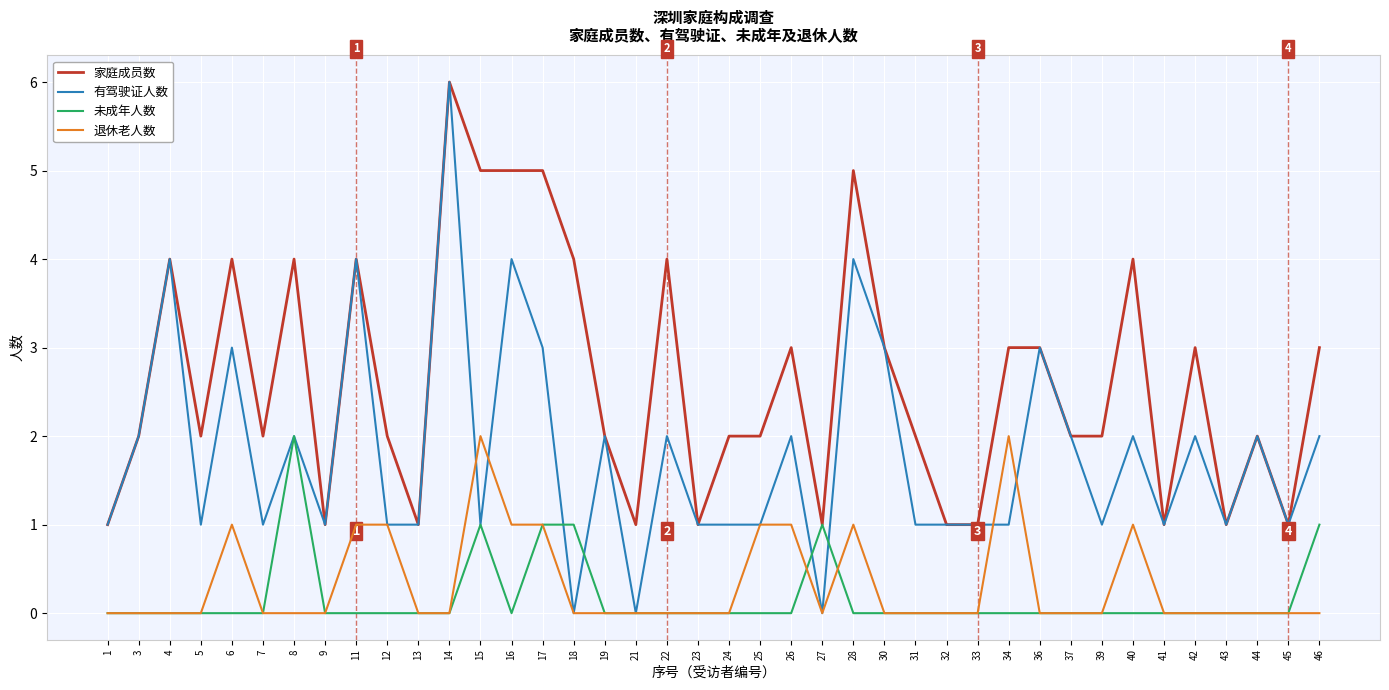

What value does the 有驾驶证人数 series have at 7?

1